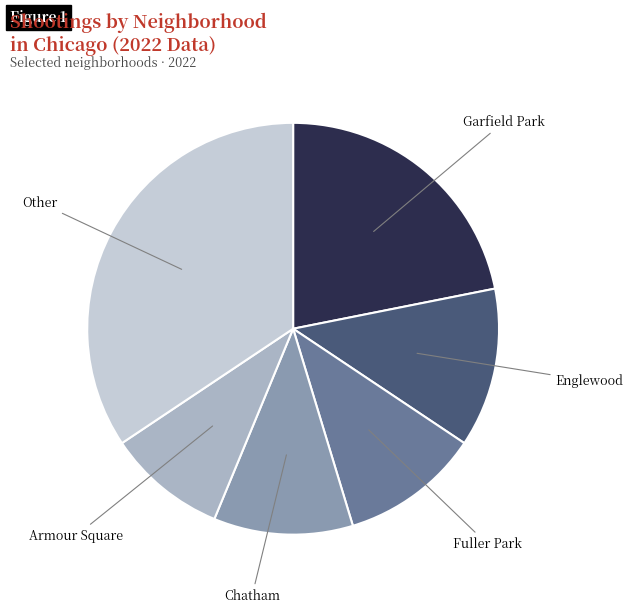

Is there a majority slice in this chart?

No